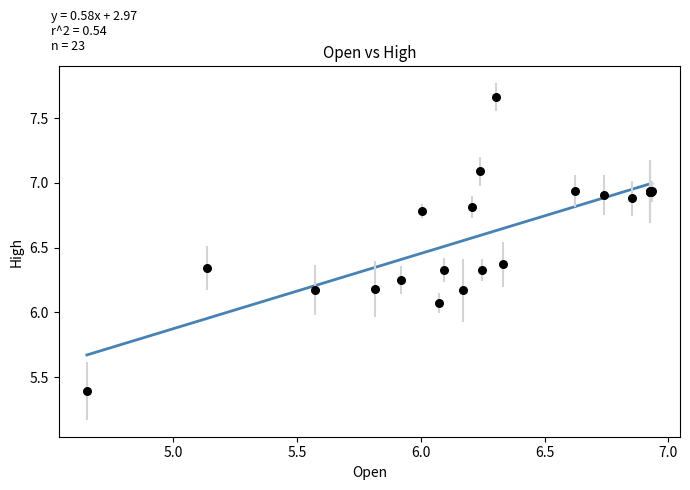

What Y value in the scatter plot is closest to 6?

6.1